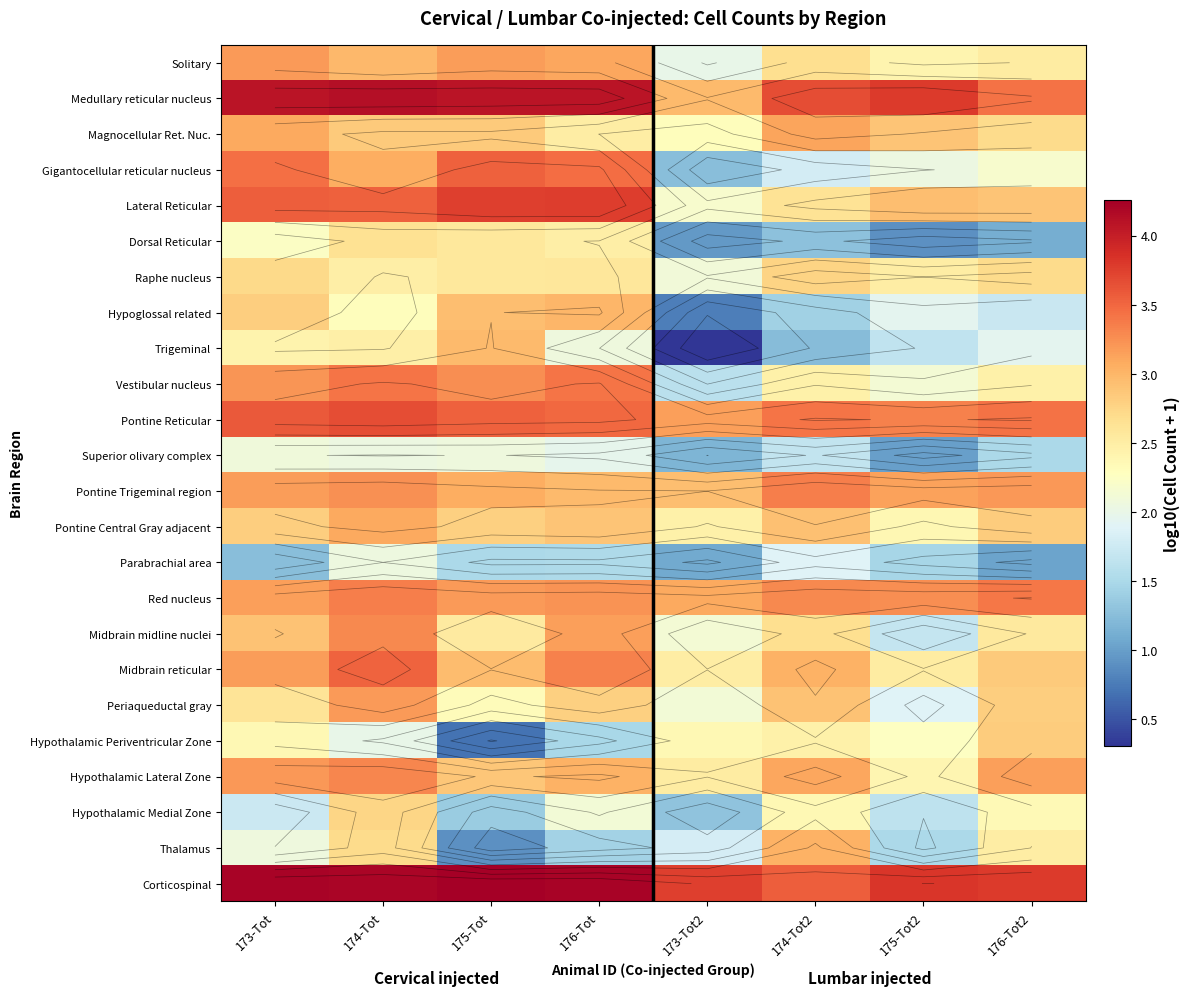

At which label does Medullary reticular nucleus first exceed 4?

173-Tot